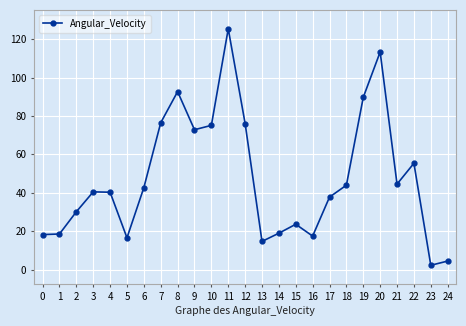

The value at 19 is 57.3. True or false?

False